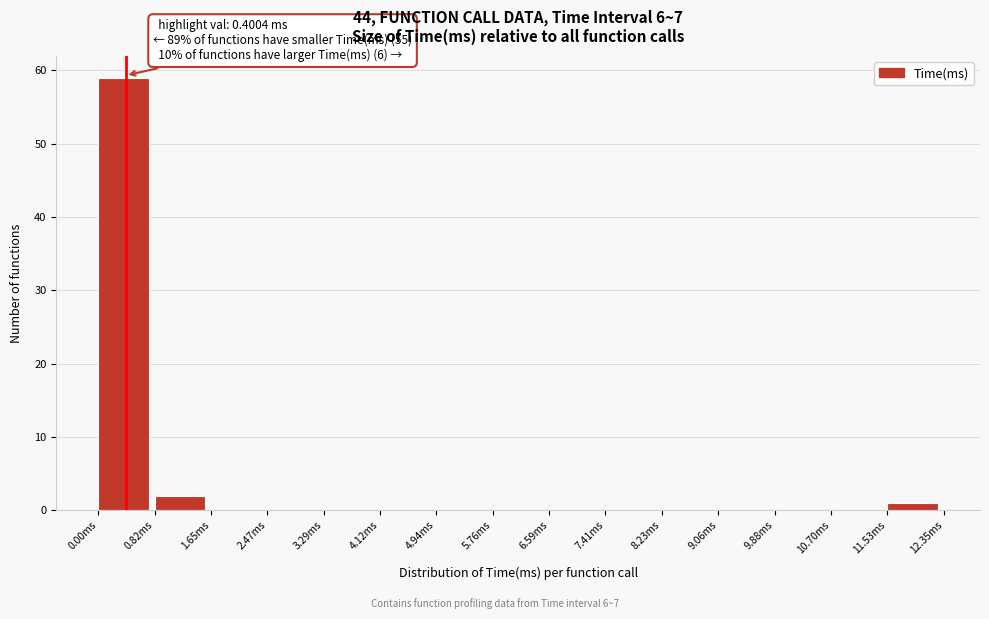

Over which range of the x-axis is the bar tallest?

0.0 to 0.8